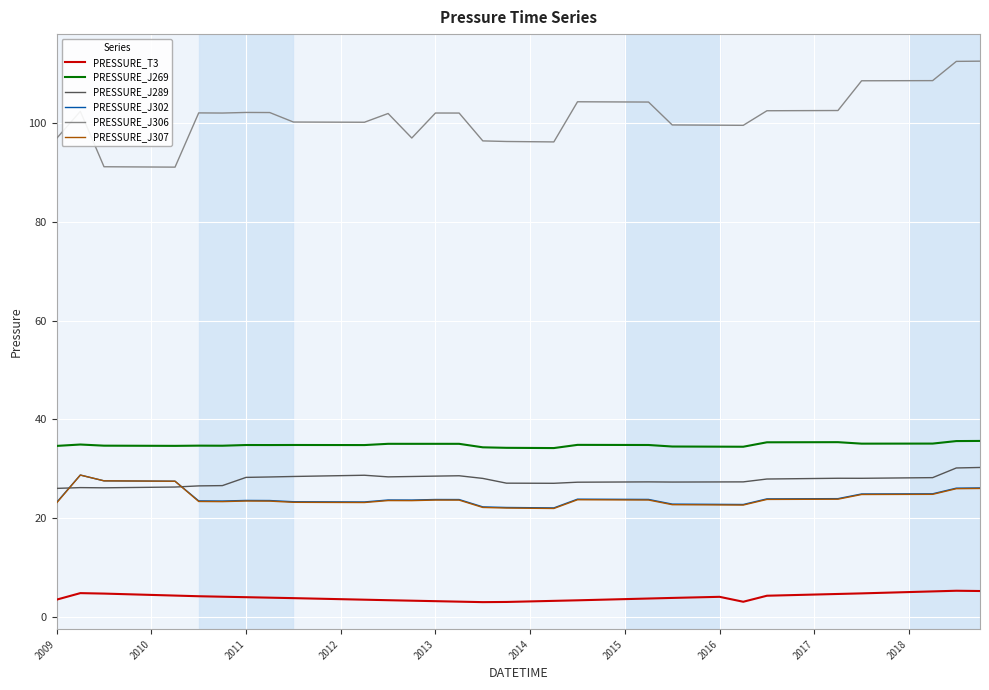

Which series has the largest total across all categories?

PRESSURE_J306